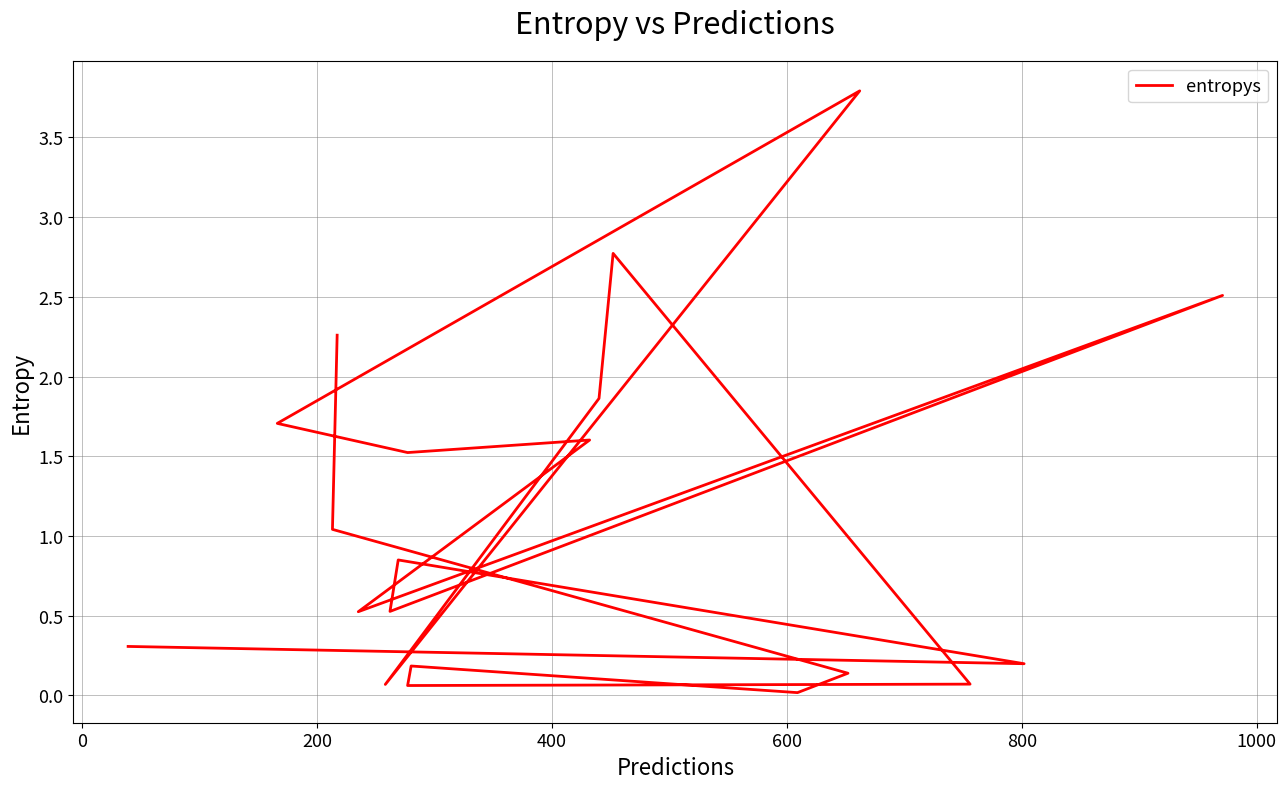

What is the difference between the second highest and minimum values?

2.8